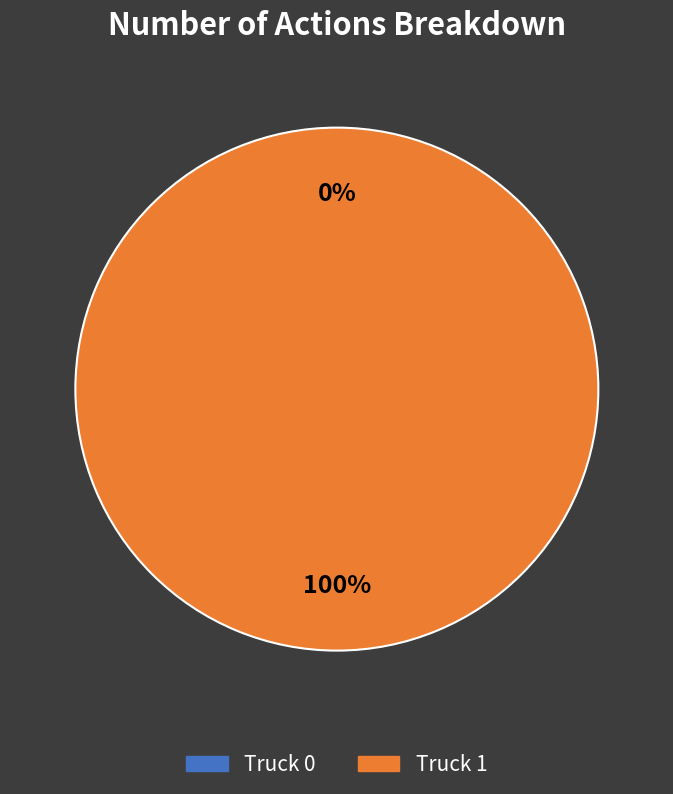

Rank the categories by value from lowest to highest.

Truck 0, Truck 1